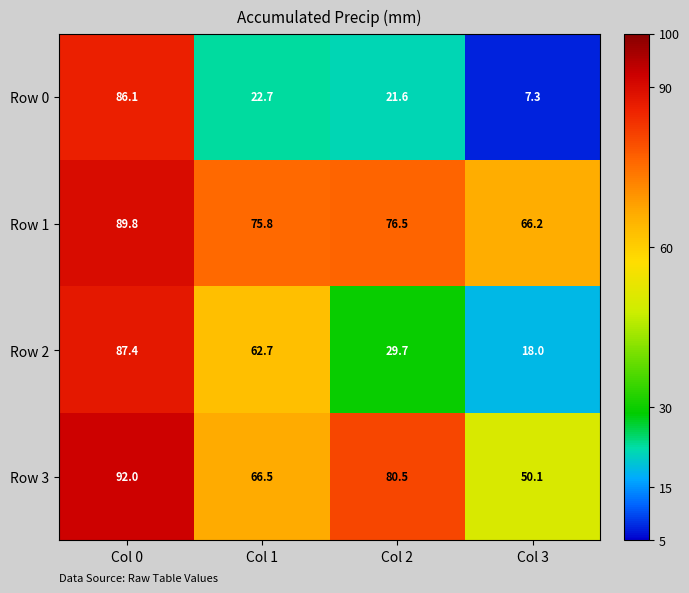

What is the approximate value of Row 0 at Col 2?

21.6